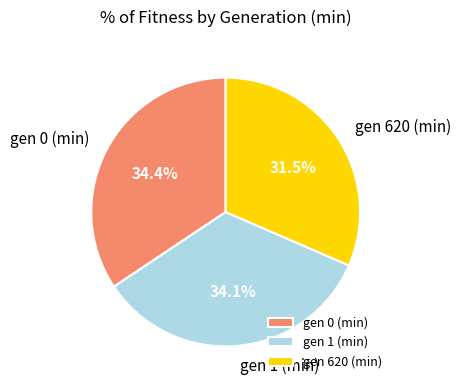

Between gen 620 (min) and gen 0 (min), which is larger?

gen 0 (min)